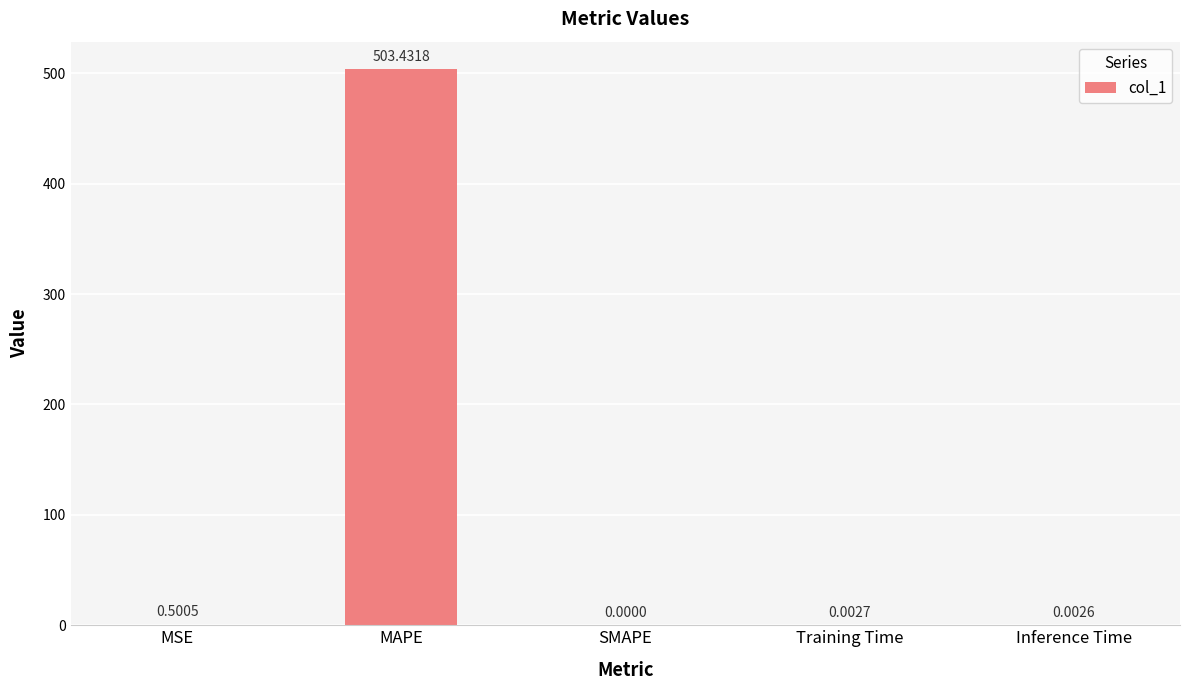

Which category has the highest value across all series?

MAPE